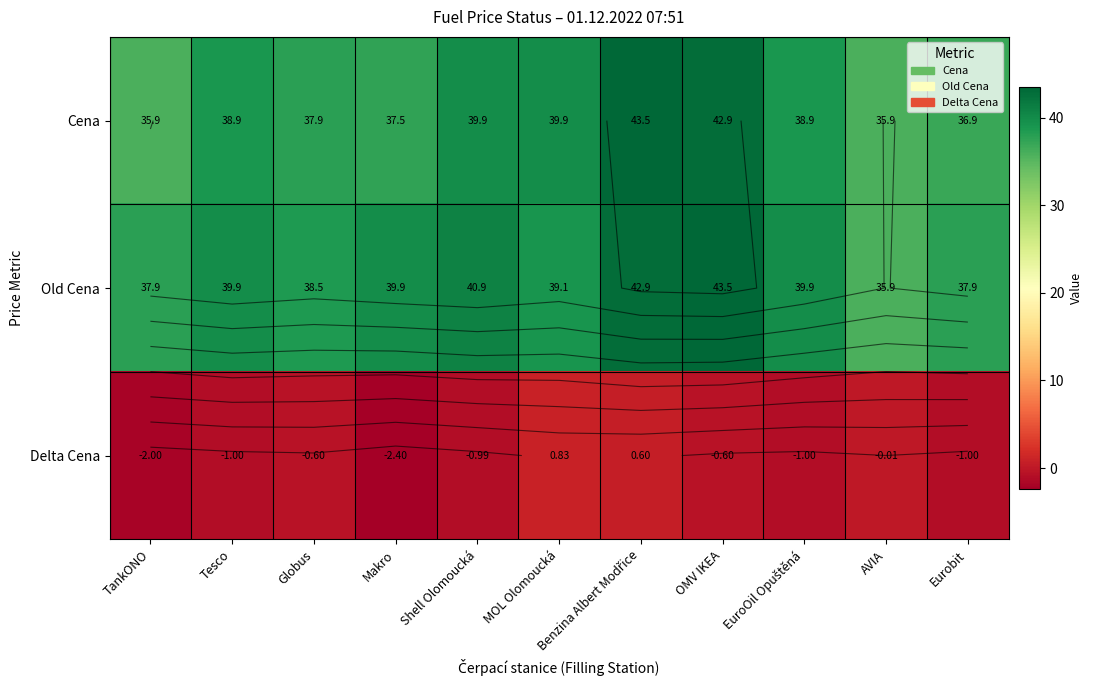

How many categories are shown in the chart?

11